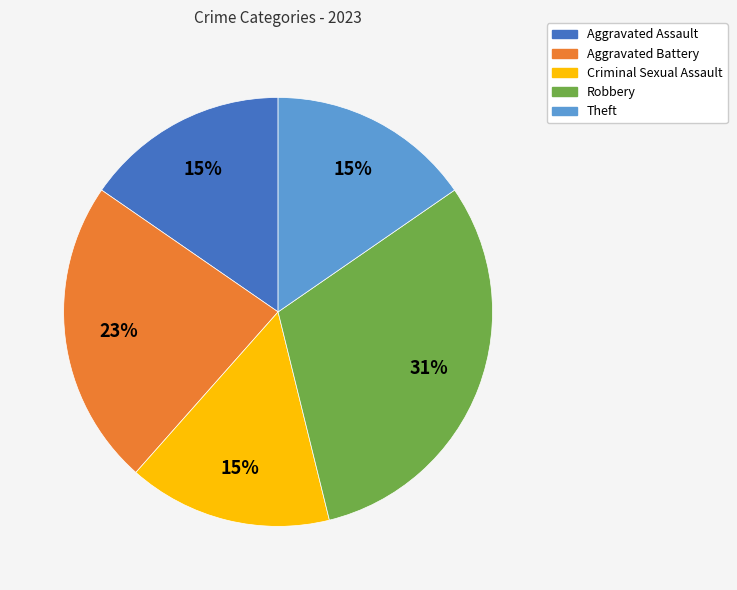

Between Aggravated Assault and Robbery, which is larger?

Robbery